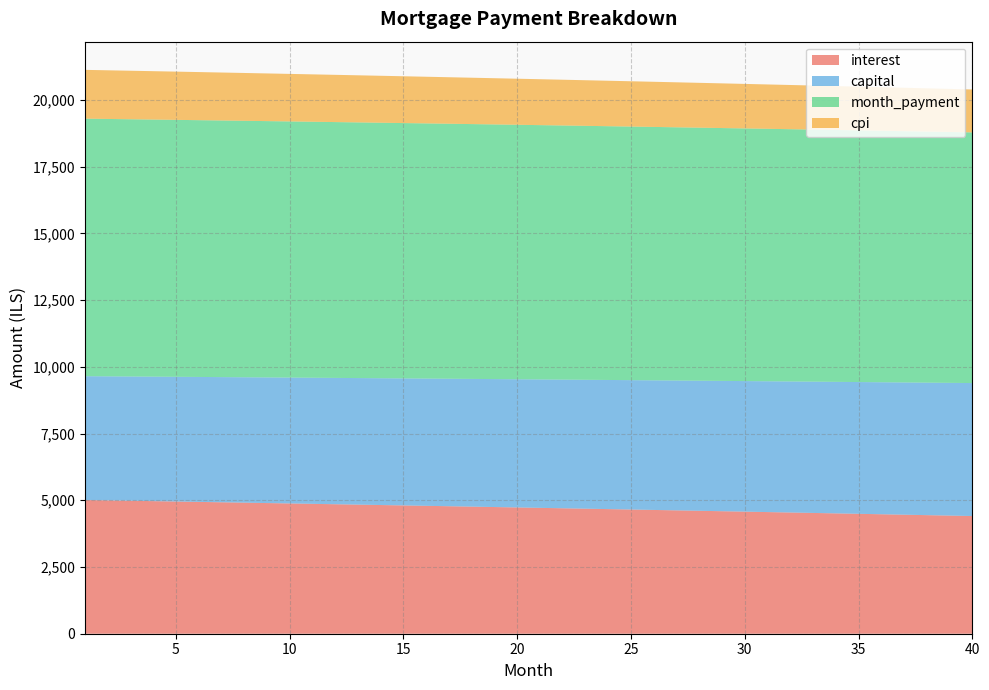

Reading right to left, list all the values displayed in this chart.

interest: 40=4408.7	39=4425.5	38=4442.2	37=4458.8	36=4475.4	35=4491.9	34=4508.3	33=4524.6	32=4540.9	31=4557.1	30=4573.2	29=4589.3	28=4605.2	27=4621.1	26=4636.9	25=4652.7	24=4668.4	23=4684.0	22=4699.5	21=4715.0	20=4730.3	19=4745.6	18=4760.9	17=4776.1	16=4791.2	15=4806.2	14=4821.1	13=4836.0	12=4850.8	11=4865.6	10=4880.2	9=4894.8	8=4909.4	7=4923.8	6=4938.2	5=4952.6	4=4966.8	3=4981.0	2=4995.1	1=5009.2
capital: 40=4981.6	39=4972.4	38=4963.3	37=4954.3	36=4945.2	35=4936.1	34=4927.1	33=4918.1	32=4909.1	31=4900.1	30=4891.1	29=4882.2	28=4873.3	27=4864.3	26=4855.4	25=4846.6	24=4837.7	23=4828.8	22=4820.0	21=4811.2	20=4802.4	19=4793.6	18=4784.8	17=4776.1	16=4767.3	15=4758.6	14=4749.9	13=4741.2	12=4732.5	11=4723.9	10=4715.2	9=4706.6	8=4698.0	7=4689.4	6=4680.8	5=4672.2	4=4663.7	3=4655.1	2=4646.6	1=4638.1
month_payment: 40=9390.2	39=9397.9	38=9405.5	37=9413.1	36=9420.6	35=9428.0	34=9435.4	33=9442.7	32=9450.0	31=9457.2	30=9464.4	29=9471.5	28=9478.5	27=9485.5	26=9492.4	25=9499.2	24=9506.1	23=9512.8	22=9519.5	21=9526.1	20=9532.7	19=9539.2	18=9545.7	17=9552.1	16=9558.5	15=9564.8	14=9571.0	13=9577.2	12=9583.3	11=9589.4	10=9595.5	9=9601.4	8=9607.3	7=9613.2	6=9619.0	5=9624.8	4=9630.5	3=9636.1	2=9641.7	1=9647.3
cpi: 40=1607.4	39=1613.6	38=1619.7	37=1625.8	36=1631.9	35=1638.0	34=1644.0	33=1650.0	32=1656.0	31=1662.0	30=1667.9	29=1673.8	28=1679.7	27=1685.5	26=1691.3	25=1697.1	24=1702.9	23=1708.6	22=1714.3	21=1720.0	20=1725.7	19=1731.3	18=1736.9	17=1742.5	16=1748.0	15=1753.5	14=1759.0	13=1764.5	12=1770.0	11=1775.4	10=1780.8	9=1786.1	8=1791.5	7=1796.8	6=1802.1	5=1807.4	4=1812.6	3=1817.8	2=1823.0	1=1828.2